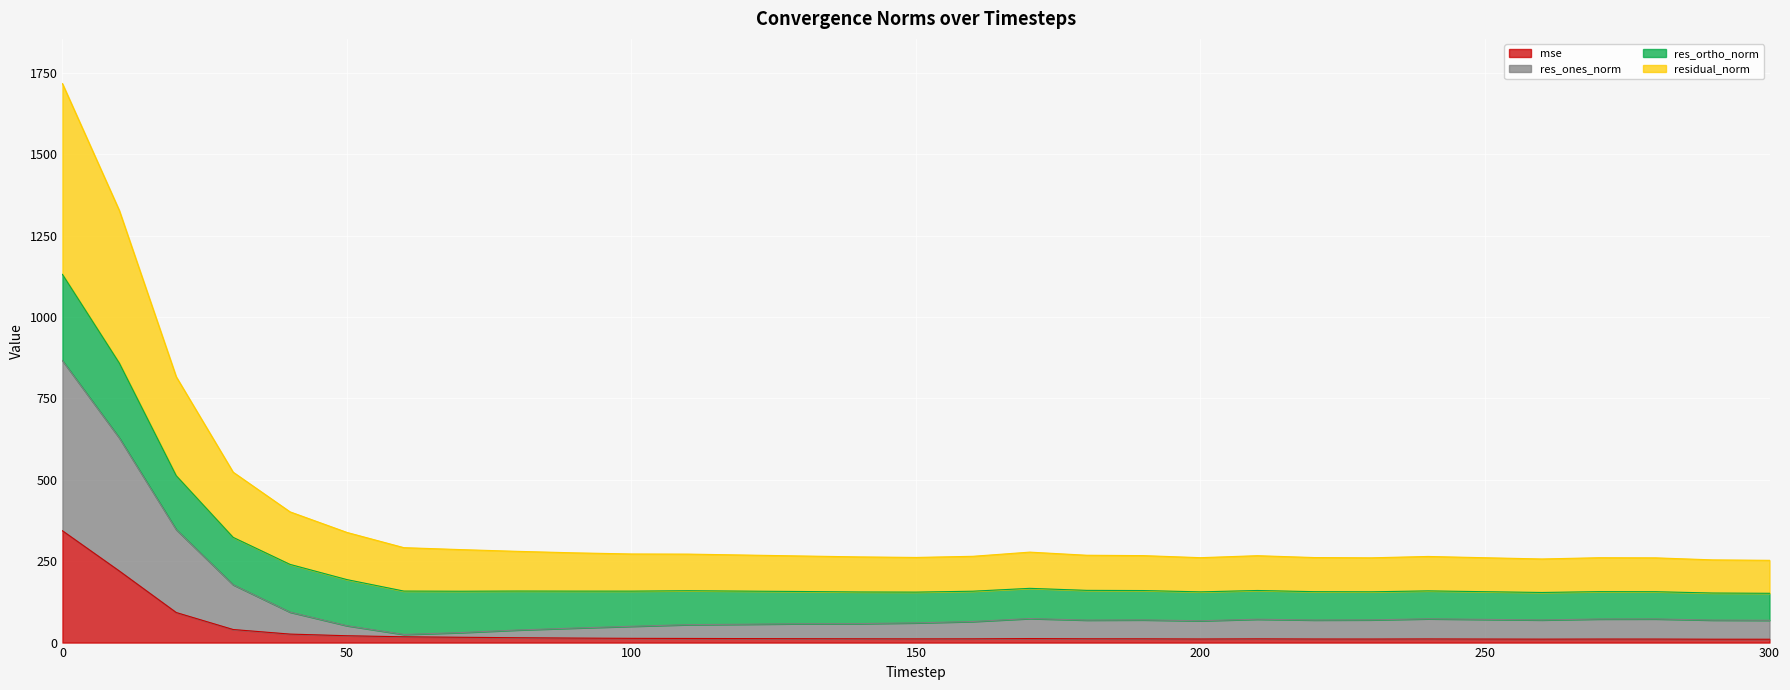

True or false: mse has a value of 343.5 at 0.

True